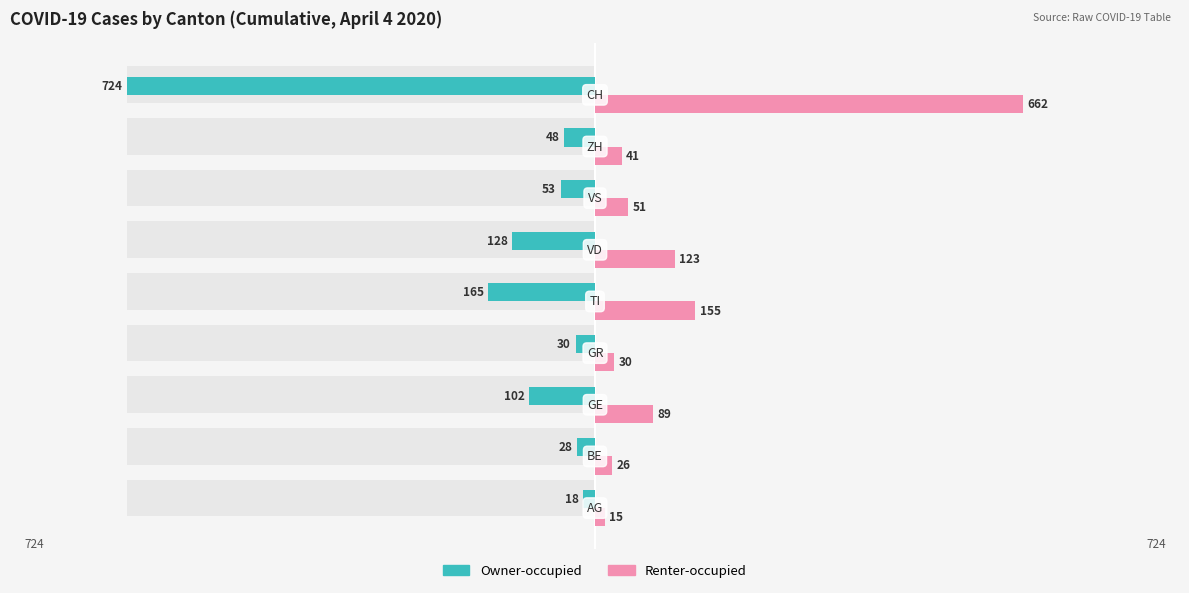

Does the chart contain stacked bars?

No